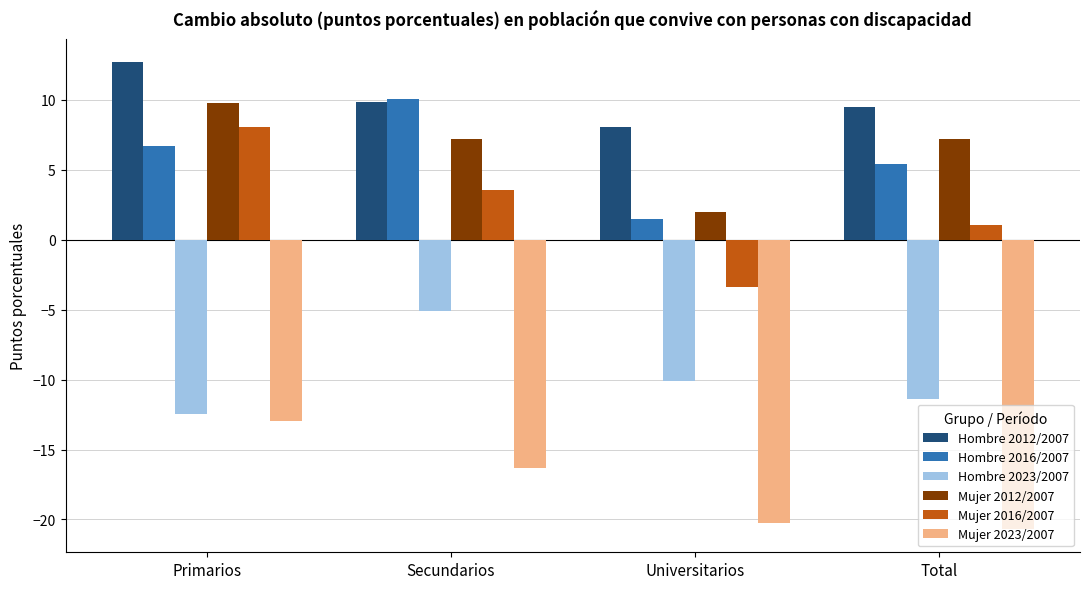

How many values in the Hombre 2023/2007 series are below -10?

3